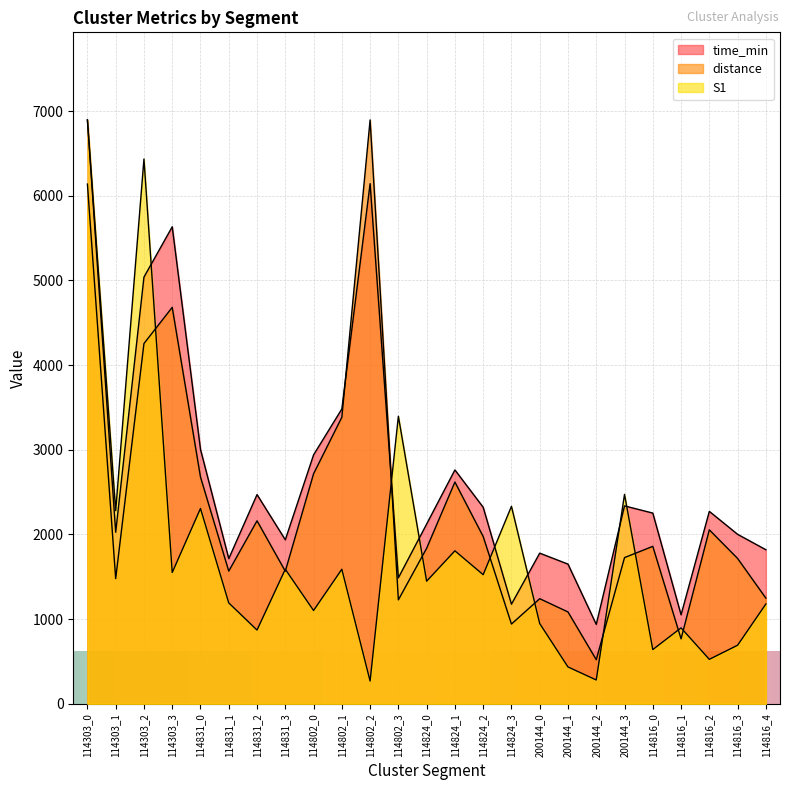

Which series changed the most between 114816_1 and 114816_3?

time_min